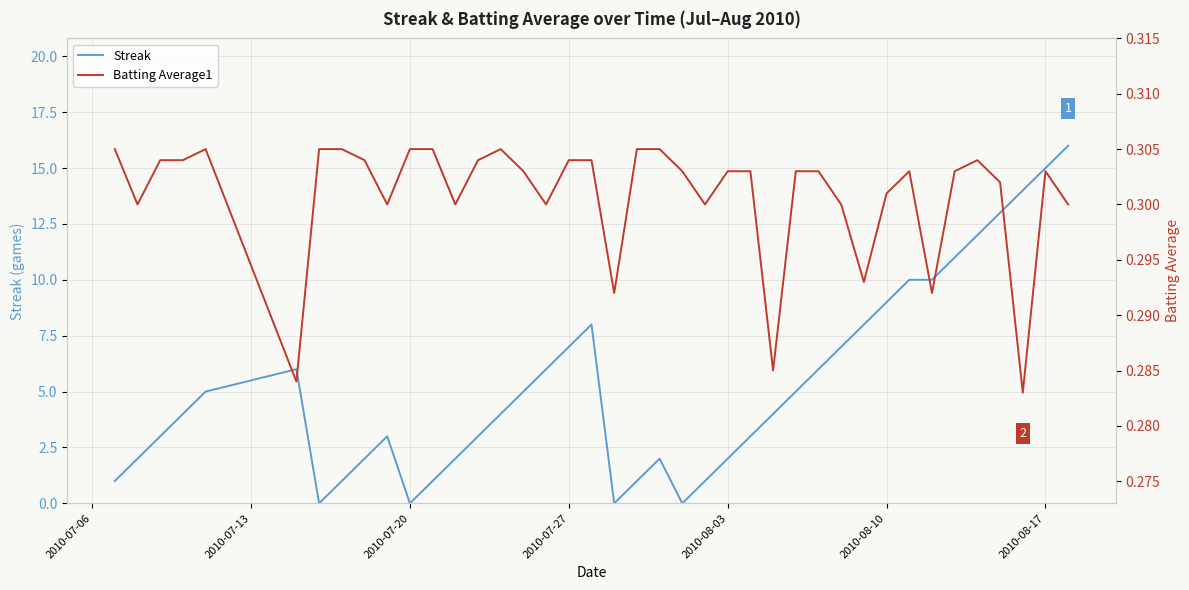

The Streak series shows 9 at 2010-08-10. True or false?

True